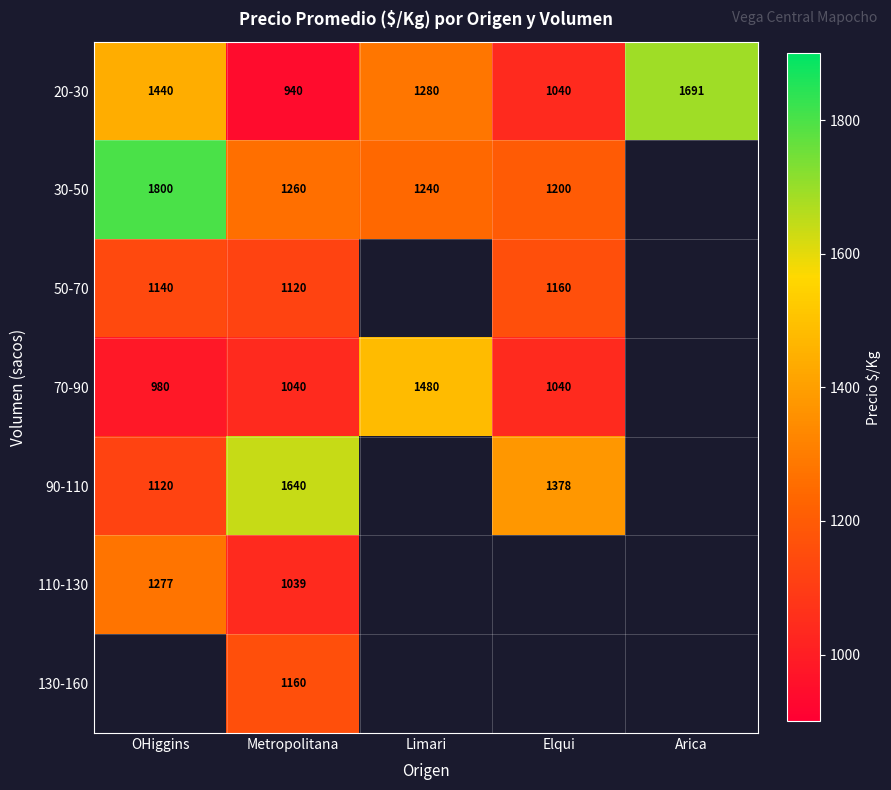

Is it true that 20-30 equals 721 at Limari?

False